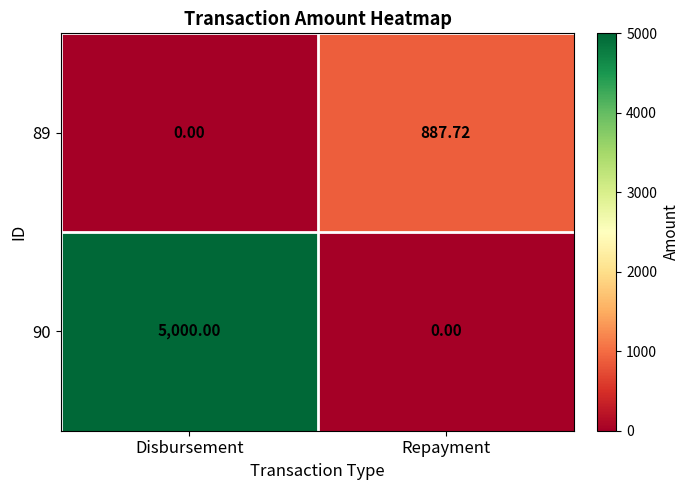

Between Disbursement and Repayment, which series saw the biggest shift?

90